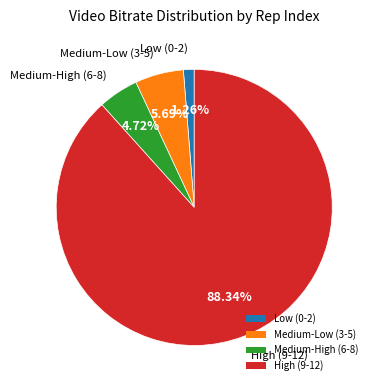

Is there a majority slice in this chart?

Yes